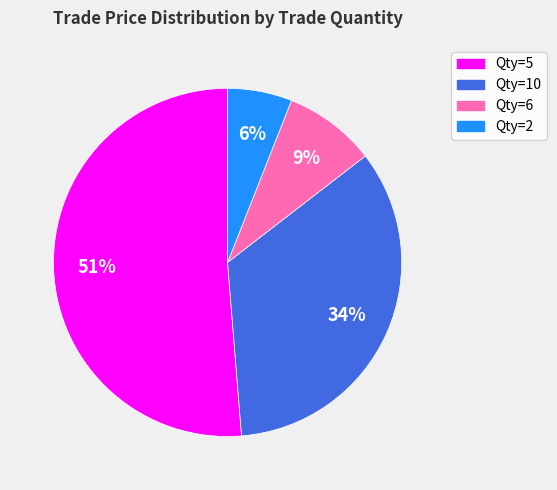

Is there a majority slice in this chart?

Yes